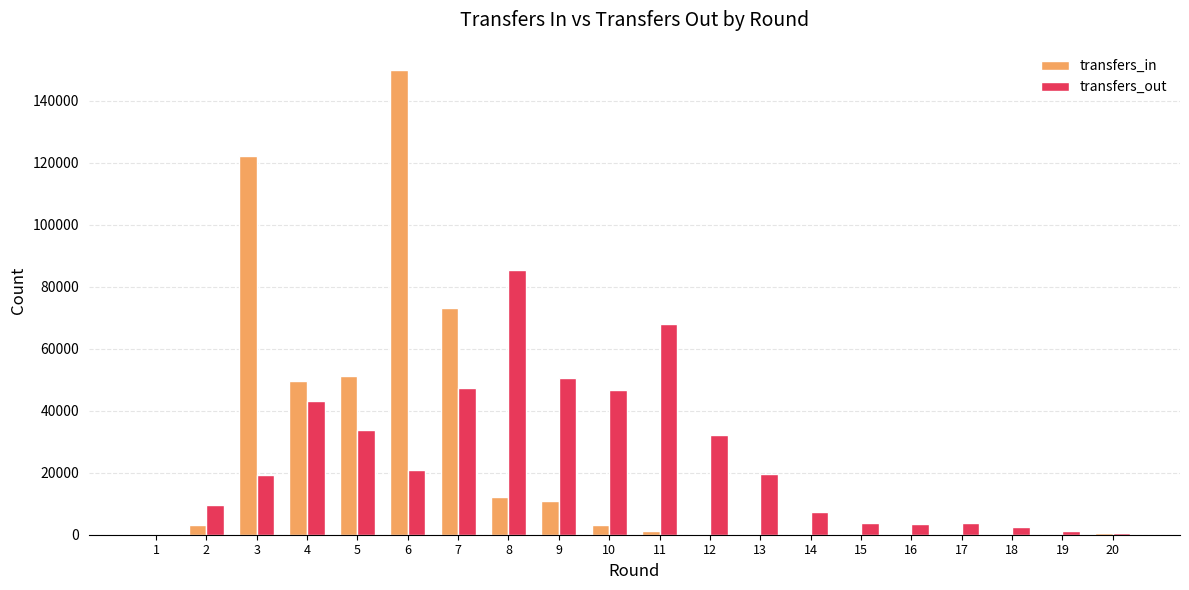

Is the value of transfers_in at 3 greater than the value of transfers_out at 1?

Yes